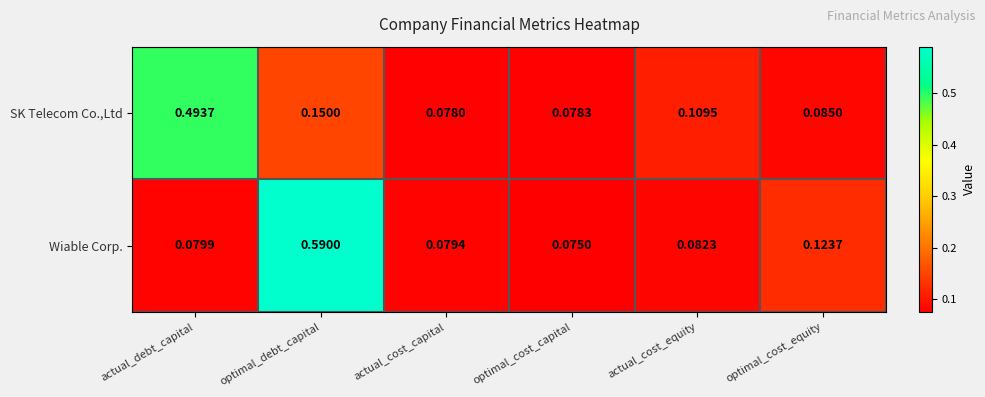

At which label is Wiable Corp. closest to 0?

optimal_cost_capital